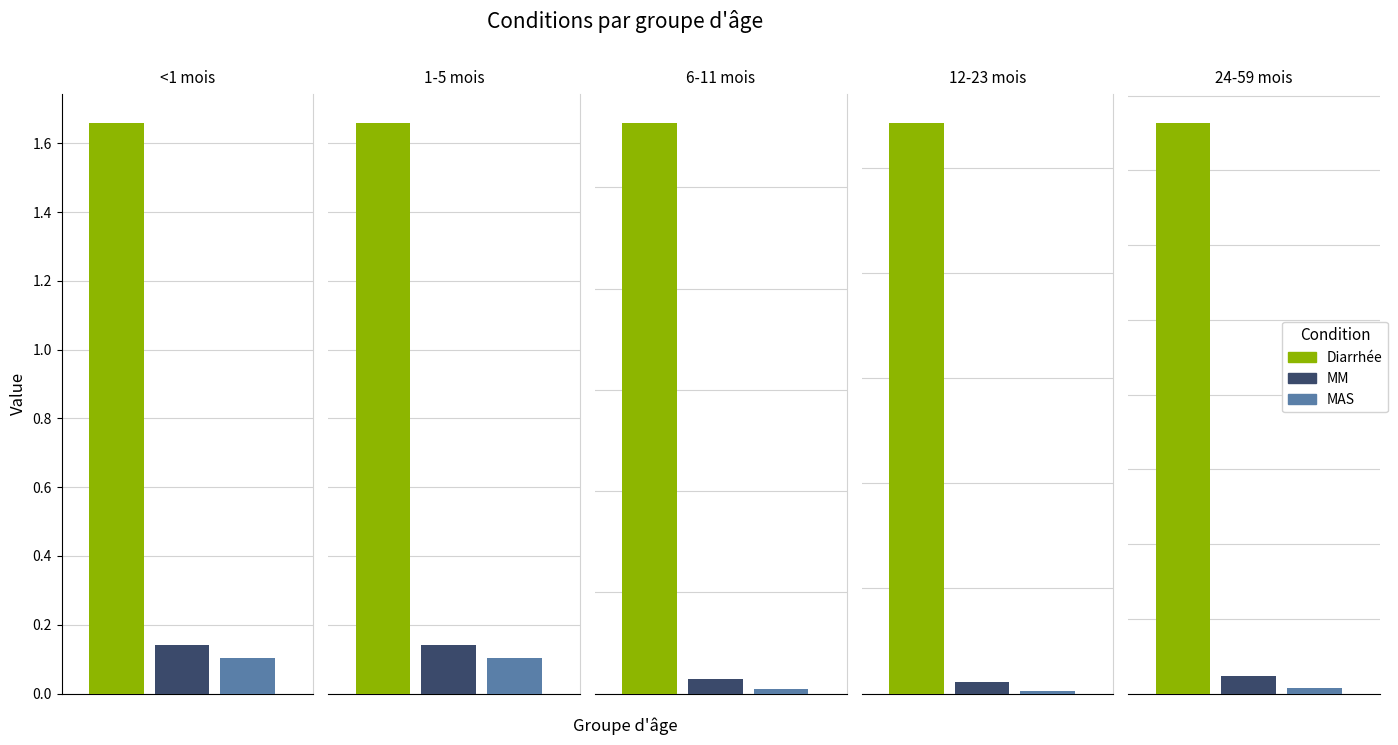

What is the value of the Diarrhée bar at the 3rd from the left?

5.6